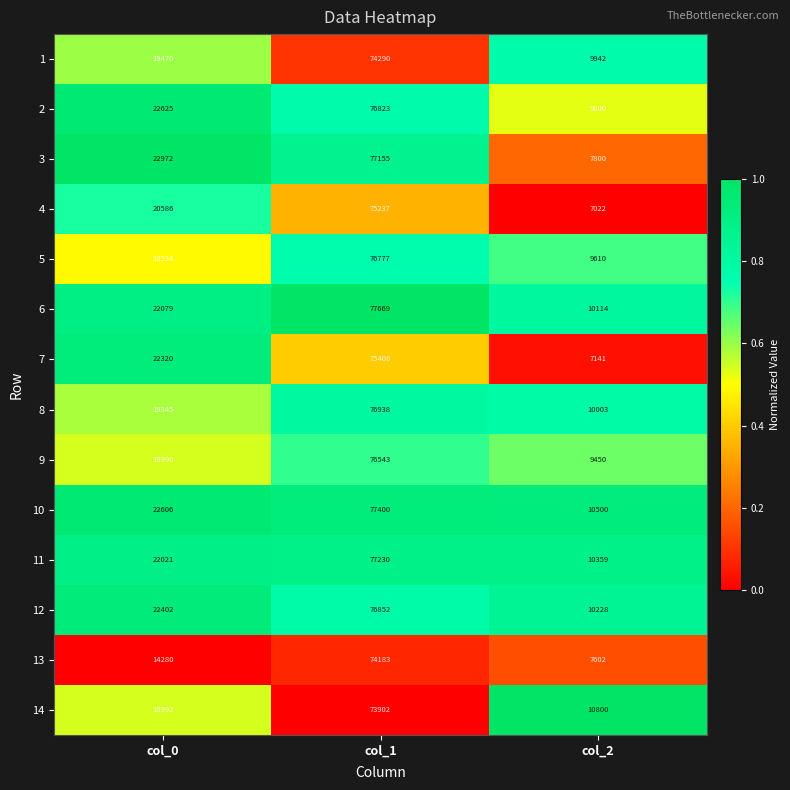

At which category is the sum across all series the highest?

col_1